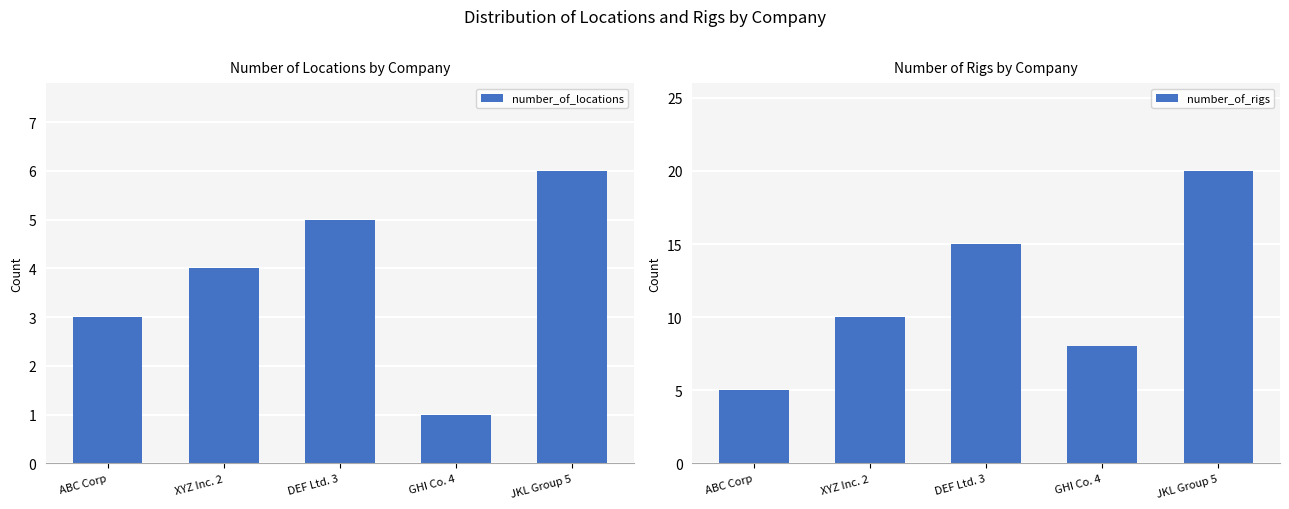

Reading left to right, transcribe all the data shown in this chart.

number_of_locations: ABC Corp=3	XYZ Inc. 2=4	DEF Ltd. 3=5	GHI Co. 4=1	JKL Group 5=6
number_of_rigs: ABC Corp=5	XYZ Inc. 2=10	DEF Ltd. 3=15	GHI Co. 4=8	JKL Group 5=20